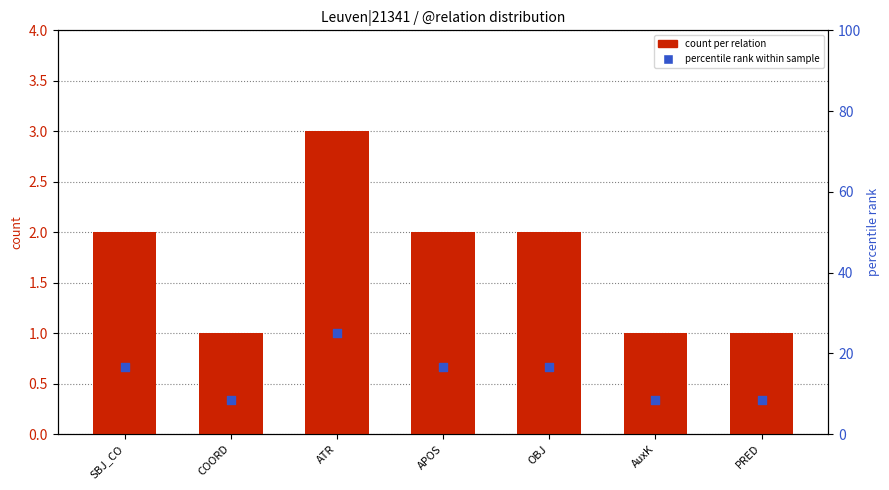

Which series contains the highest Y value?

percentile rank within sample